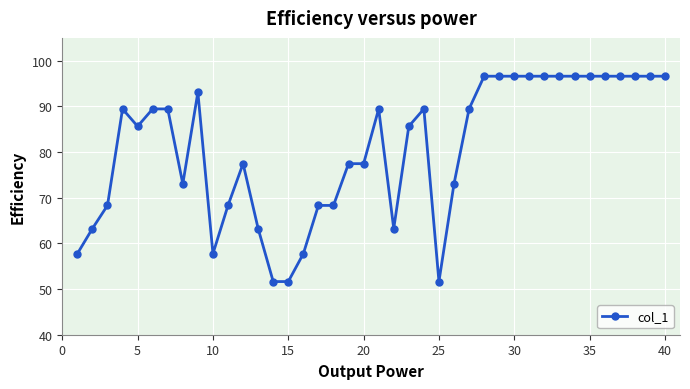

What is the difference between the maximum and minimum values?

45.0